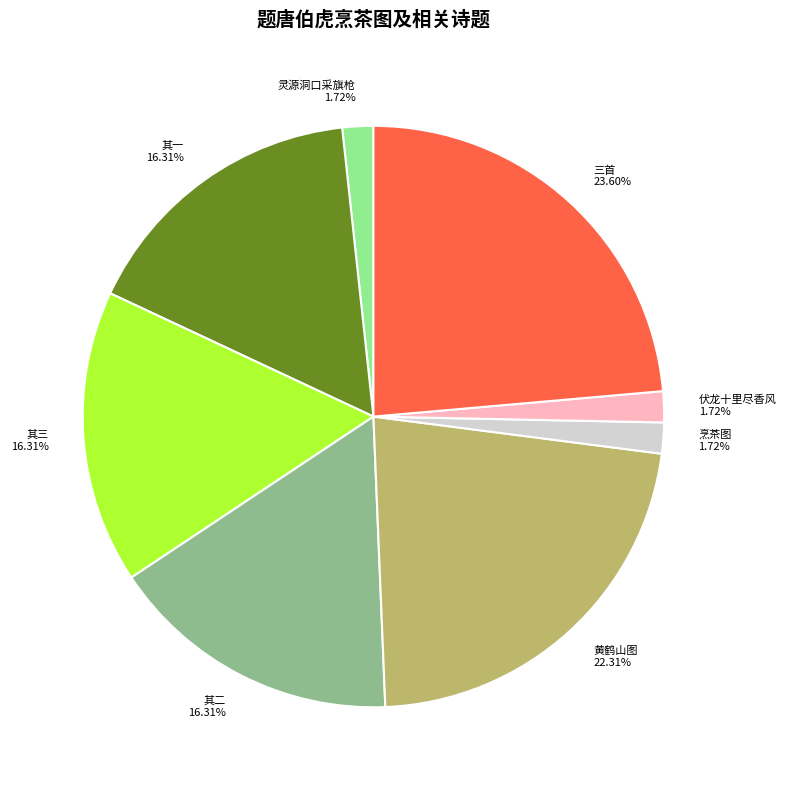

How many segments does this pie chart have?

8